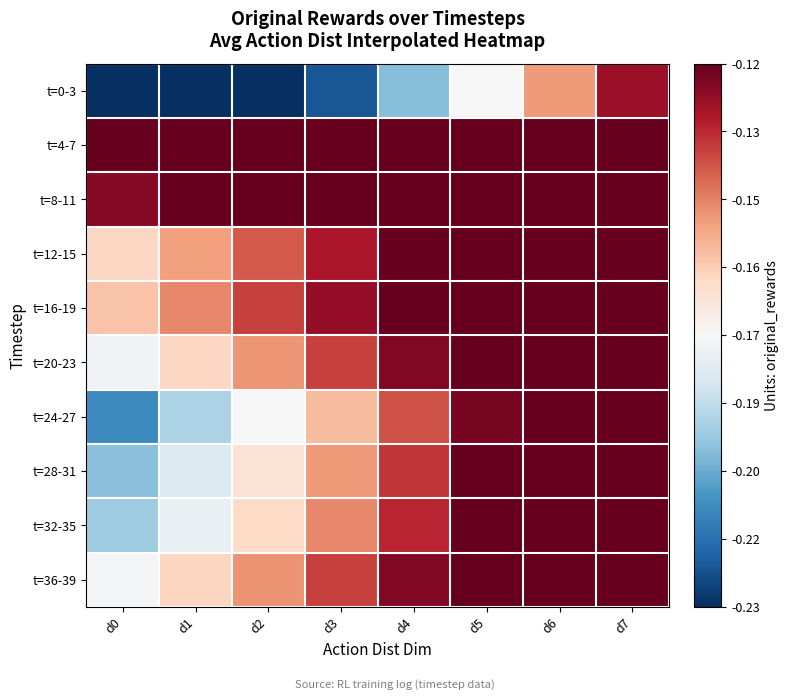

Which series has the widest spread of values?

t=0-3